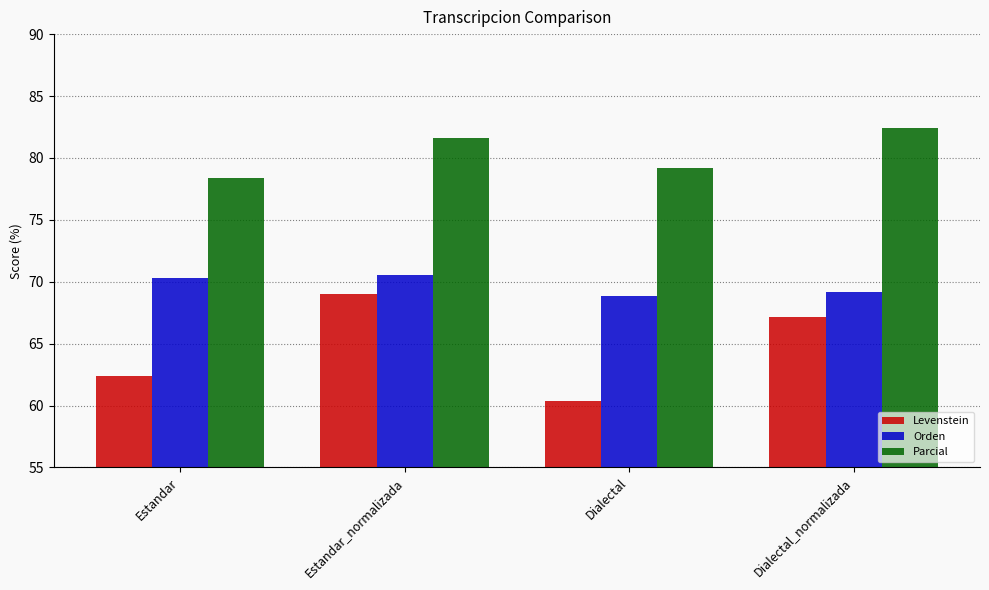

Which label corresponds to the largest value in the chart?

Dialectal_normalizada